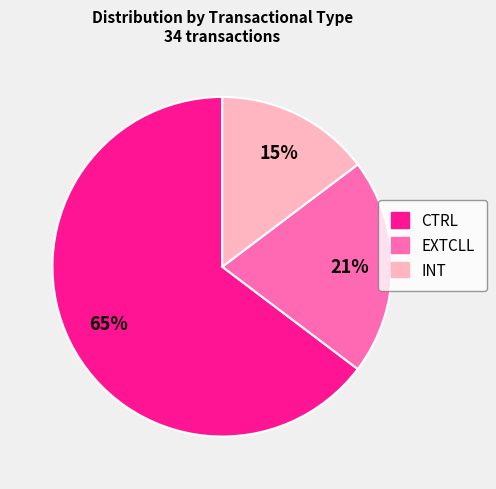

What is the ratio of the value at INT to the value at EXTCLL?

0.7